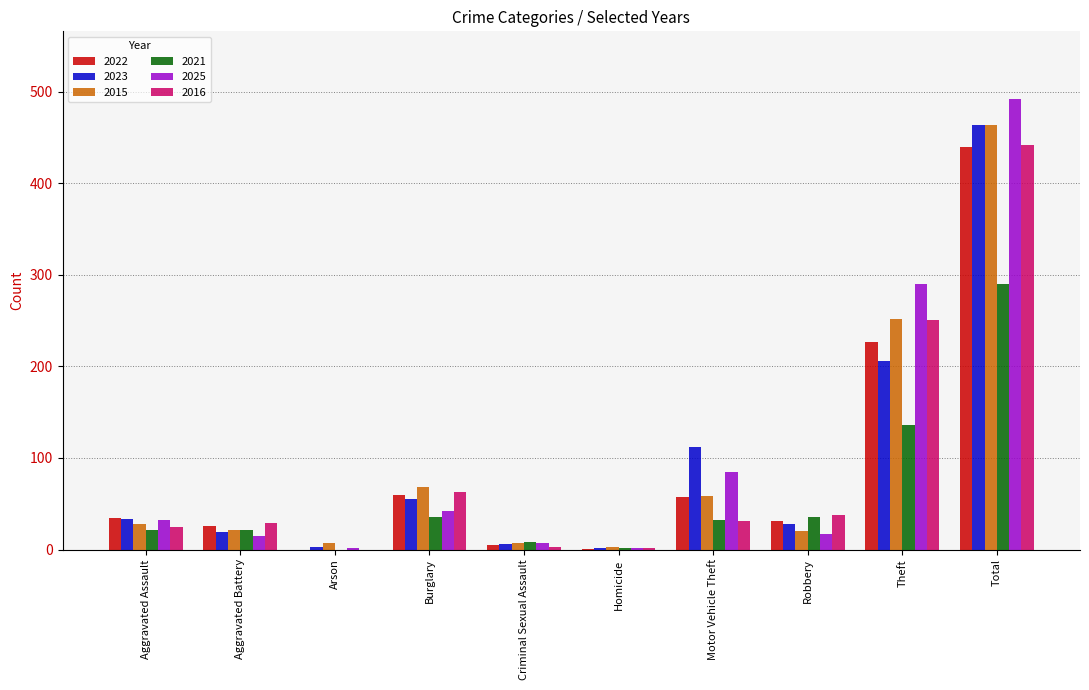

What is the maximum value for 2016?

442